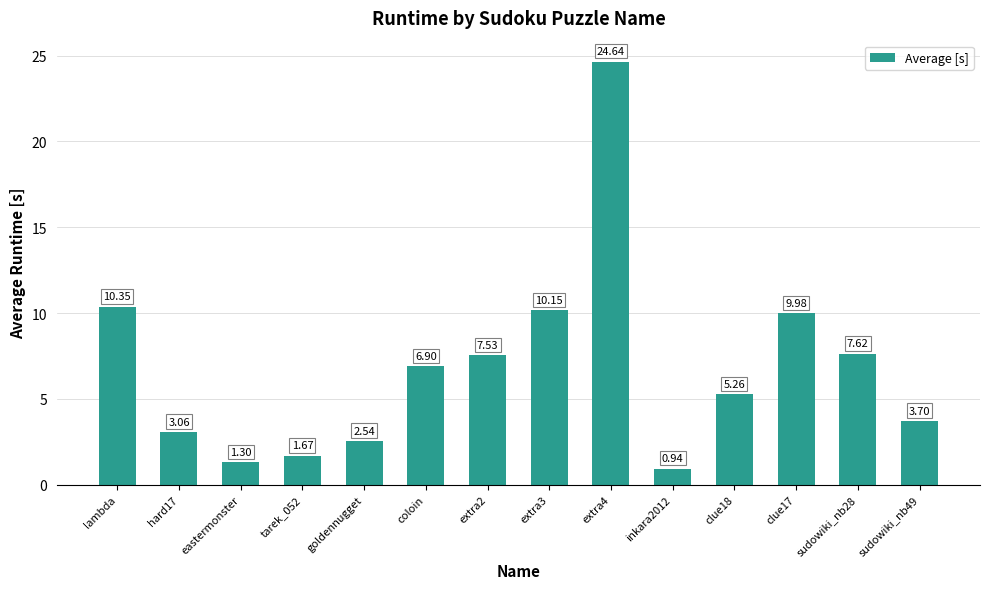

How many bars are there in total?

14